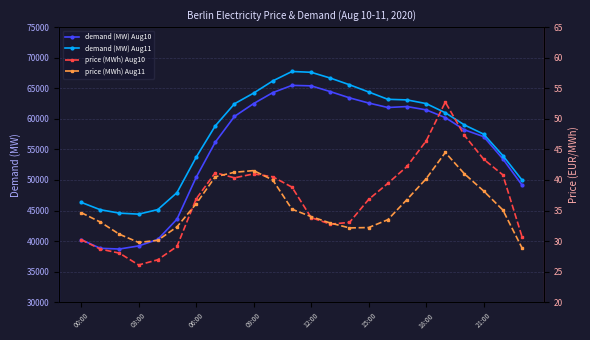

The value of demand (MW) Aug11 at 09:00 is 93512.6. True or false?

False